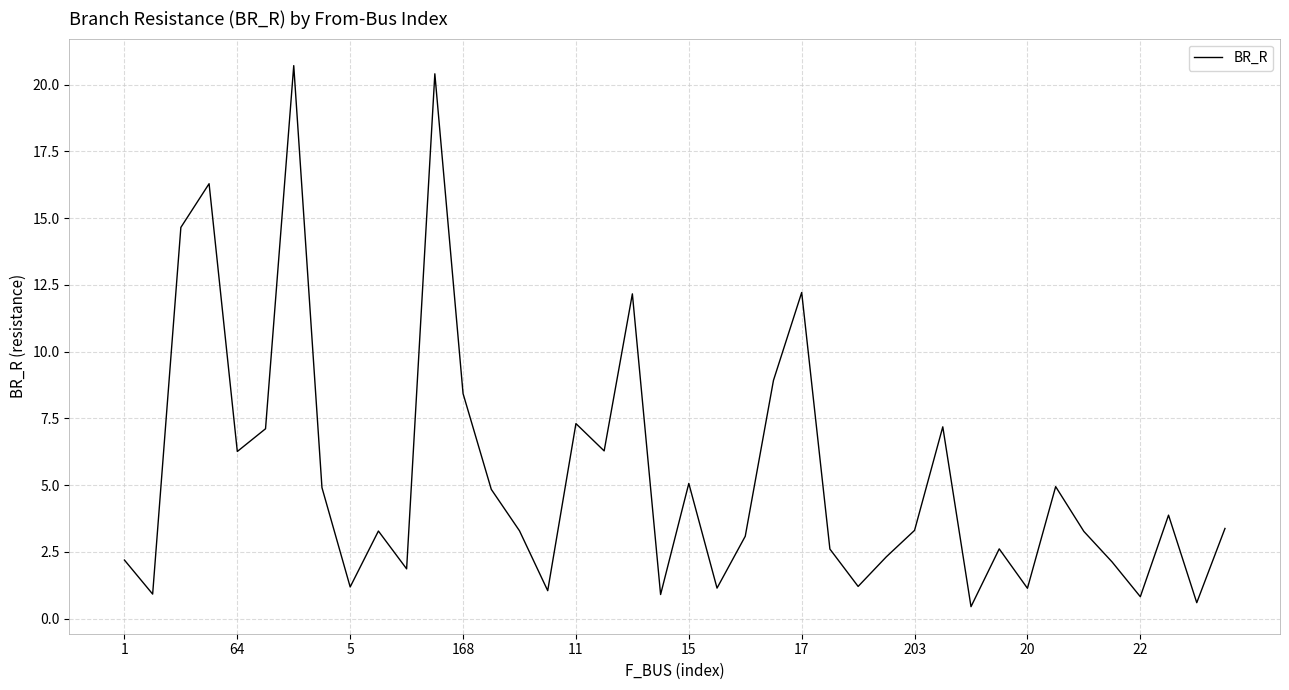

What is the maximum value shown in the chart?

20.7